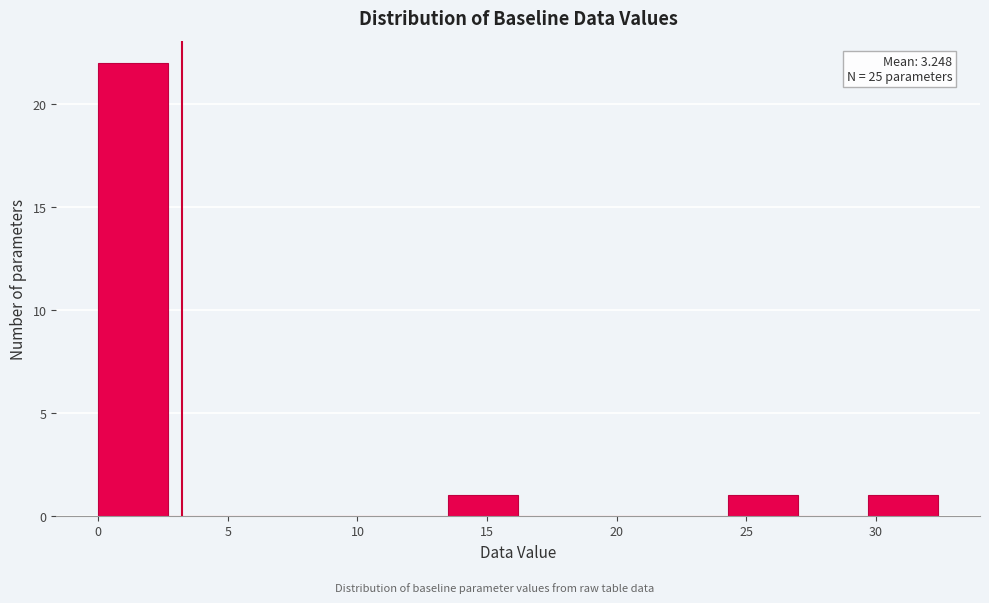

Over which range of the x-axis is the bar tallest?

0.0 to 2.7